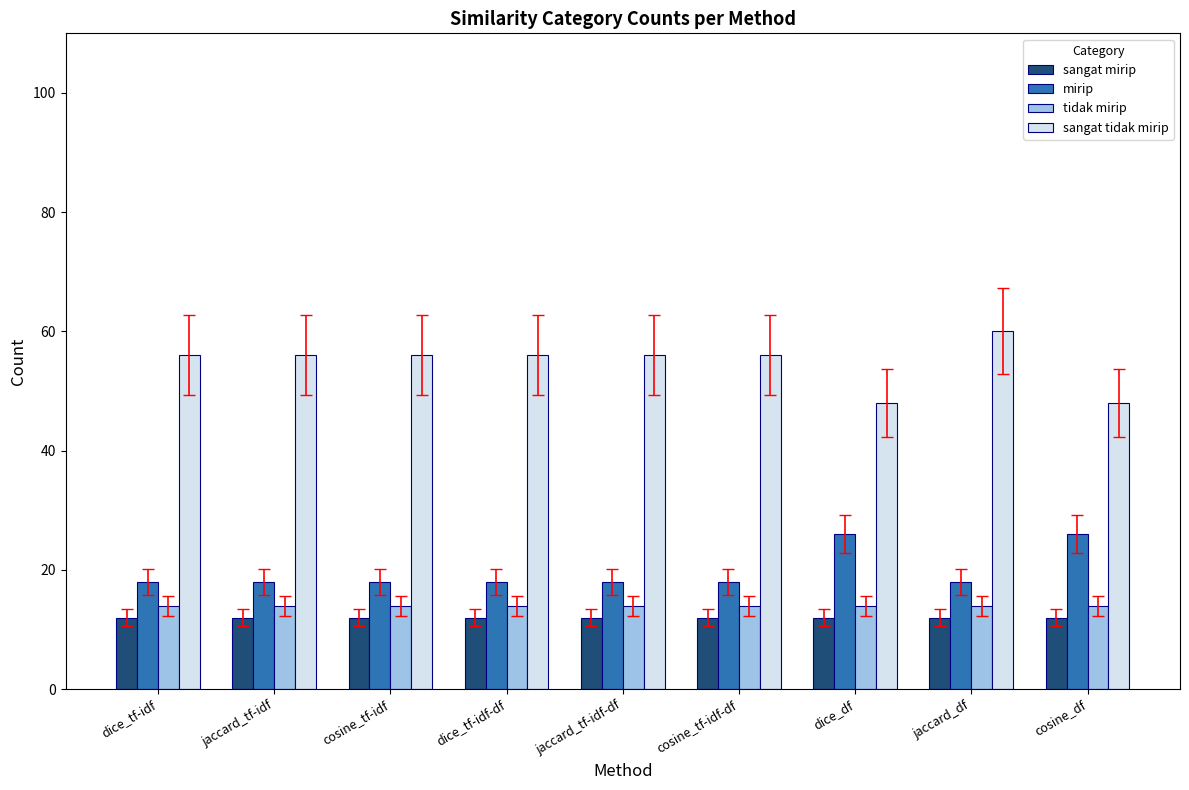

Is it true that tidak mirip equals 20 at cosine_tf-idf-df?

False